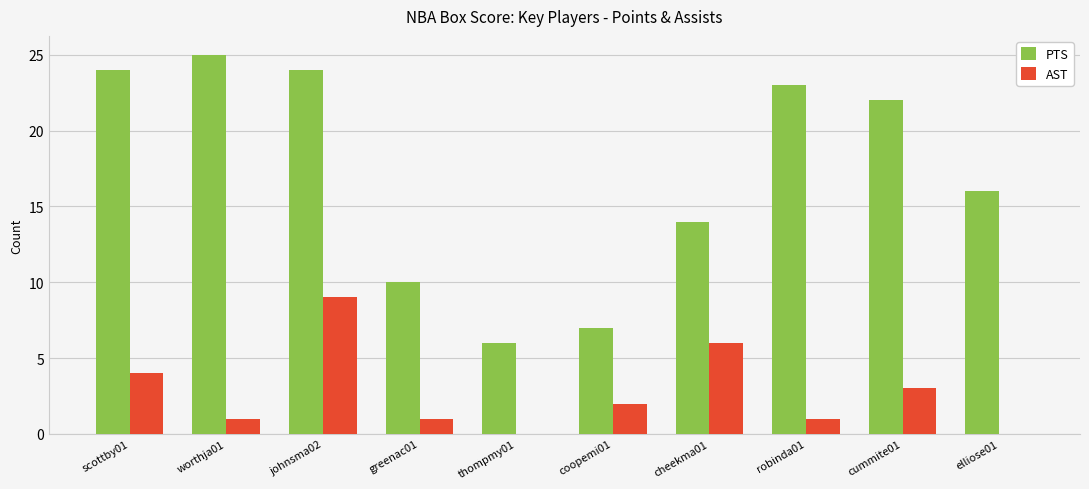

What are all the series names shown in the legend?

PTS, AST